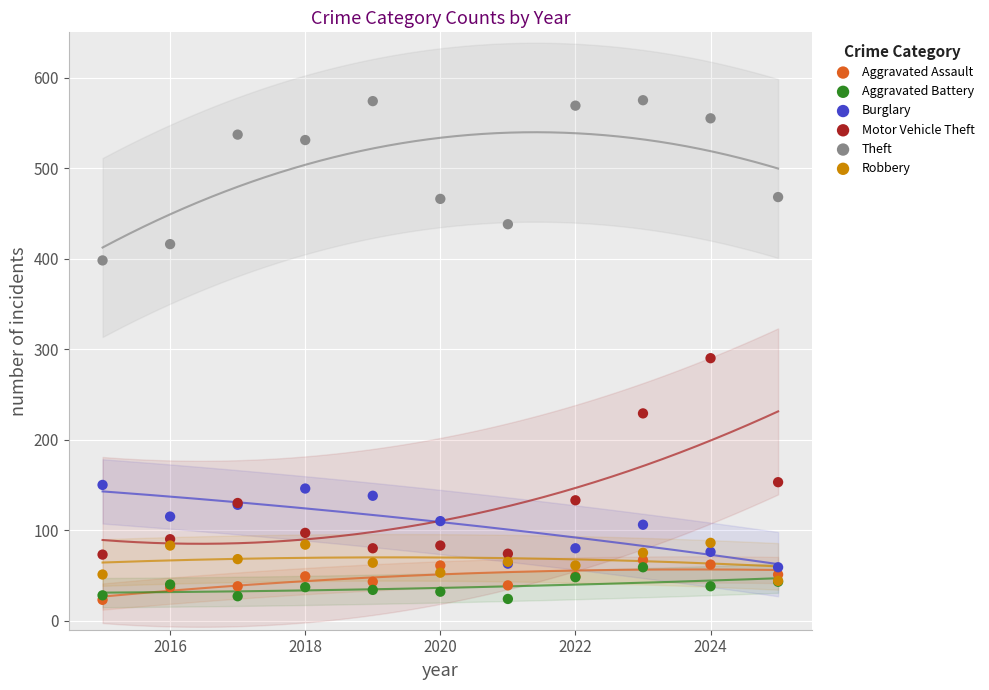

Across all series, what Y value is closest to 299?

290